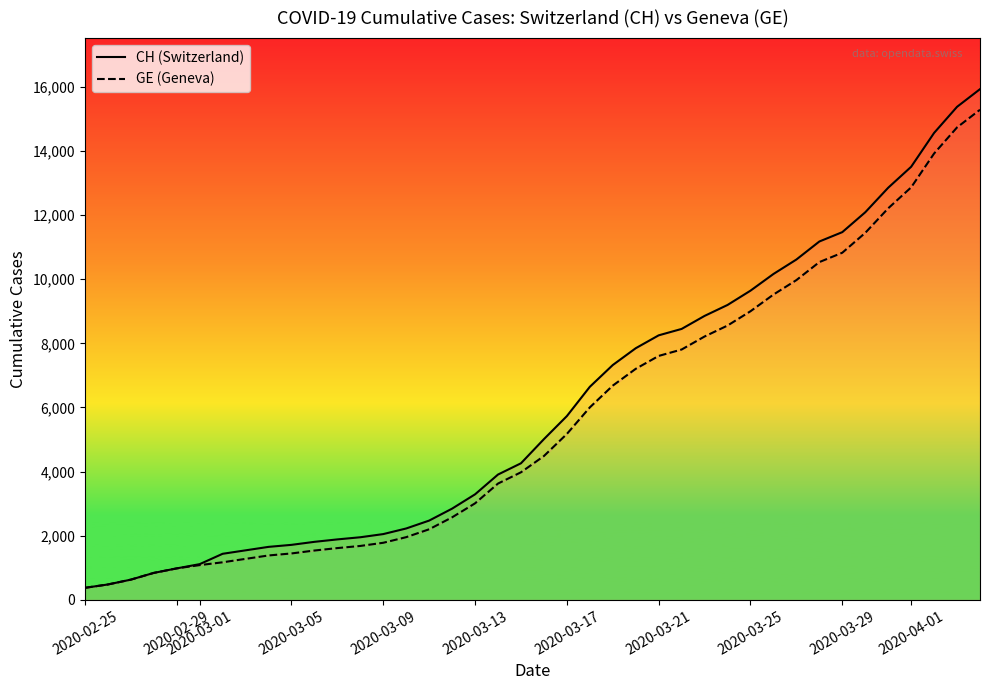

Reading right to left, what are all the values shown in this chart?

CH: 15926	15375	14561	13505	12852	12086	11467	11175	10613	10162	9642	9196	8855	8449	8249	7847	7323	6644	5731	5012	4259	3908	3291	2845	2472	2226	2051	1952	1885	1809	1715	1652	1544	1436	1113	981	840	630	479	375
GE: 15284	14733	13919	12863	12210	11444	10825	10533	9971	9520	9000	8554	8213	7807	7607	7205	6681	6002	5174	4485	3978	3627	3010	2574	2201	1955	1780	1681	1614	1538	1447	1384	1278	1171	1083	981	840	630	479	375